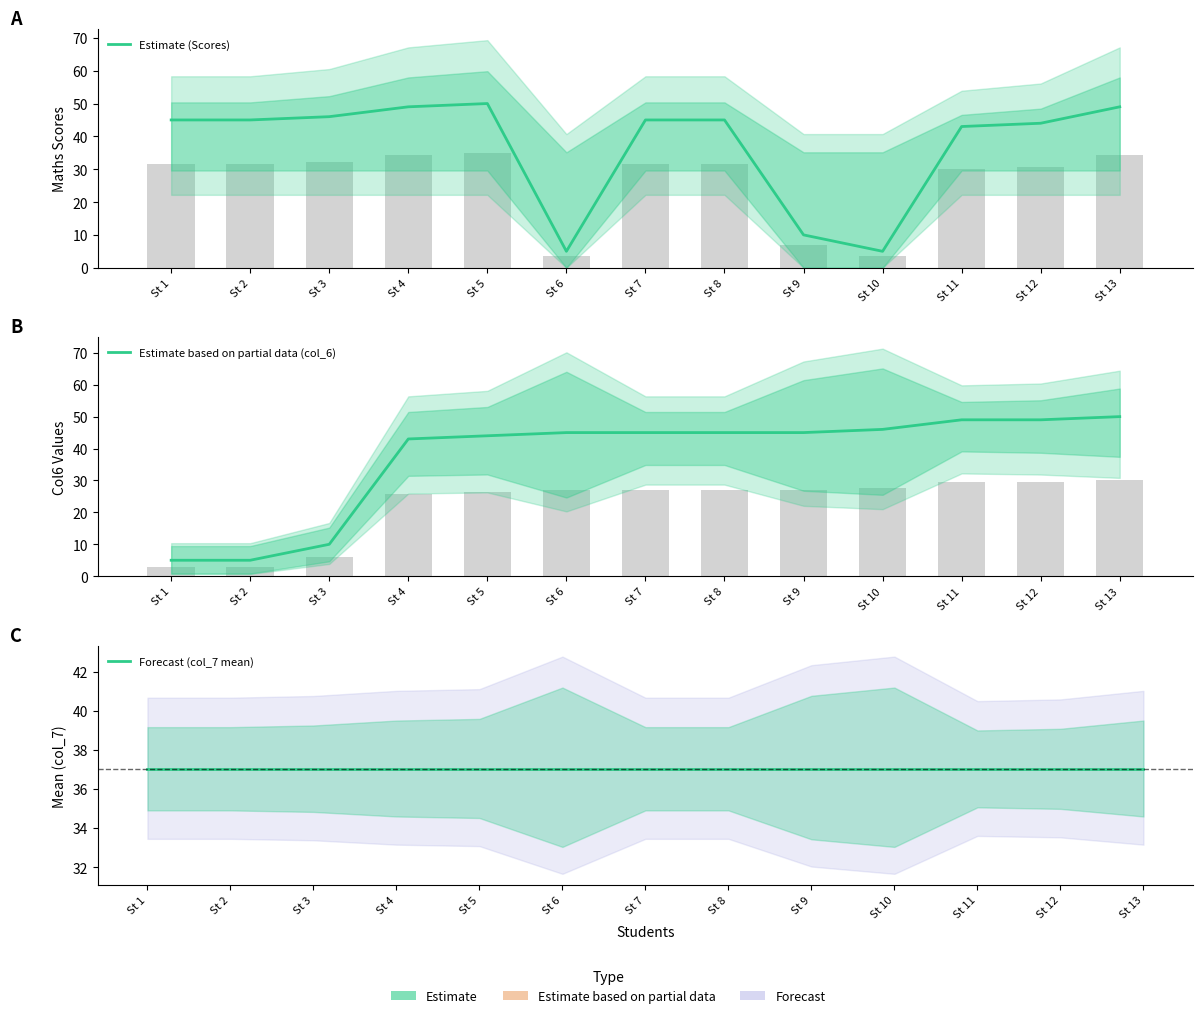

The Estimate (Scores) series shows 73 at St 12. True or false?

False